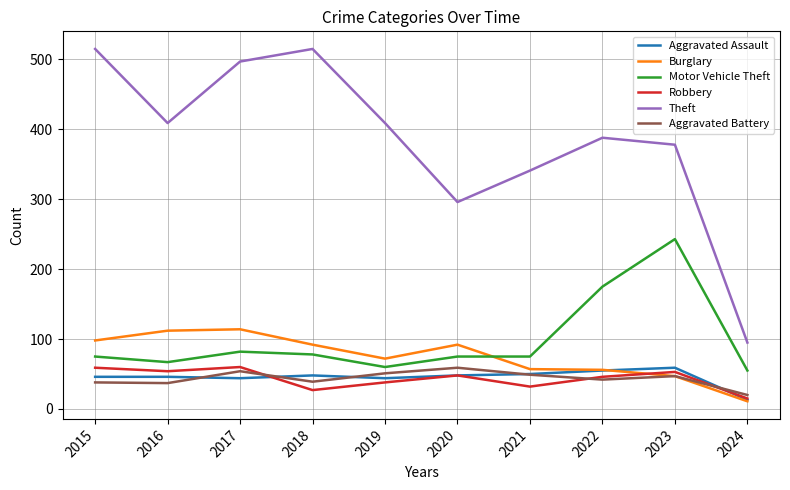

The value of Motor Vehicle Theft at 2015 is 75. True or false?

True